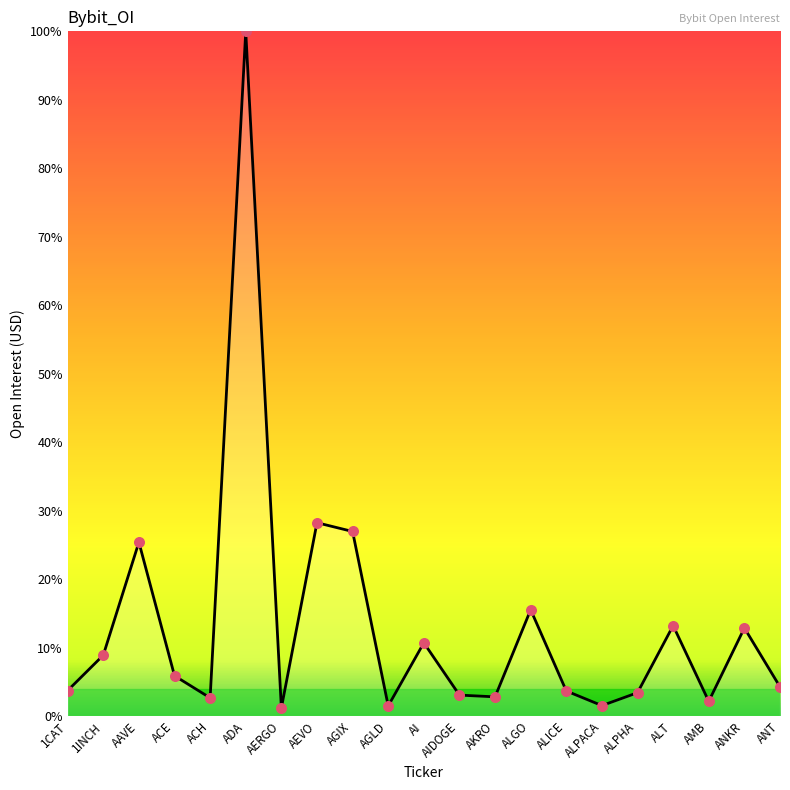

Is this an area chart (filled region under the line)?

Yes